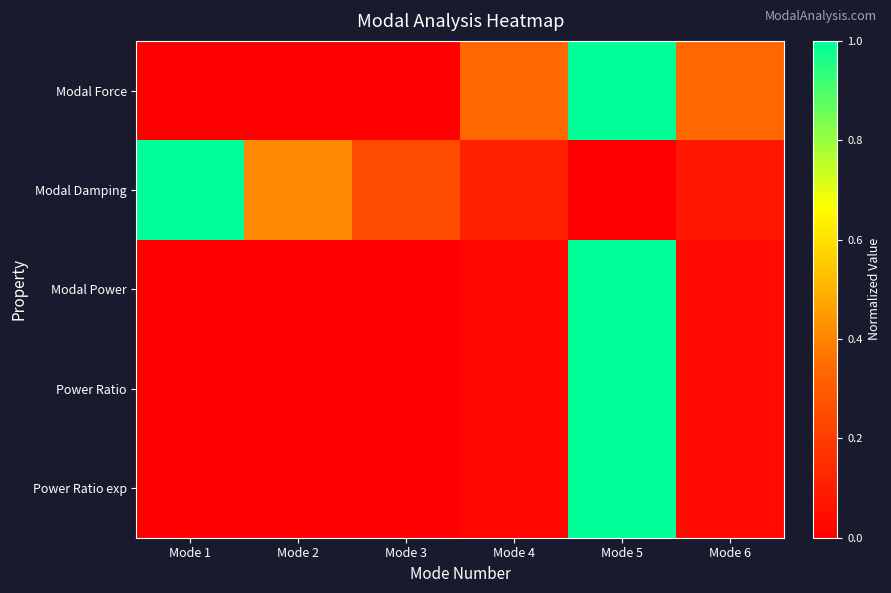

Between Mode 4 and Mode 5, which is larger?

Mode 5